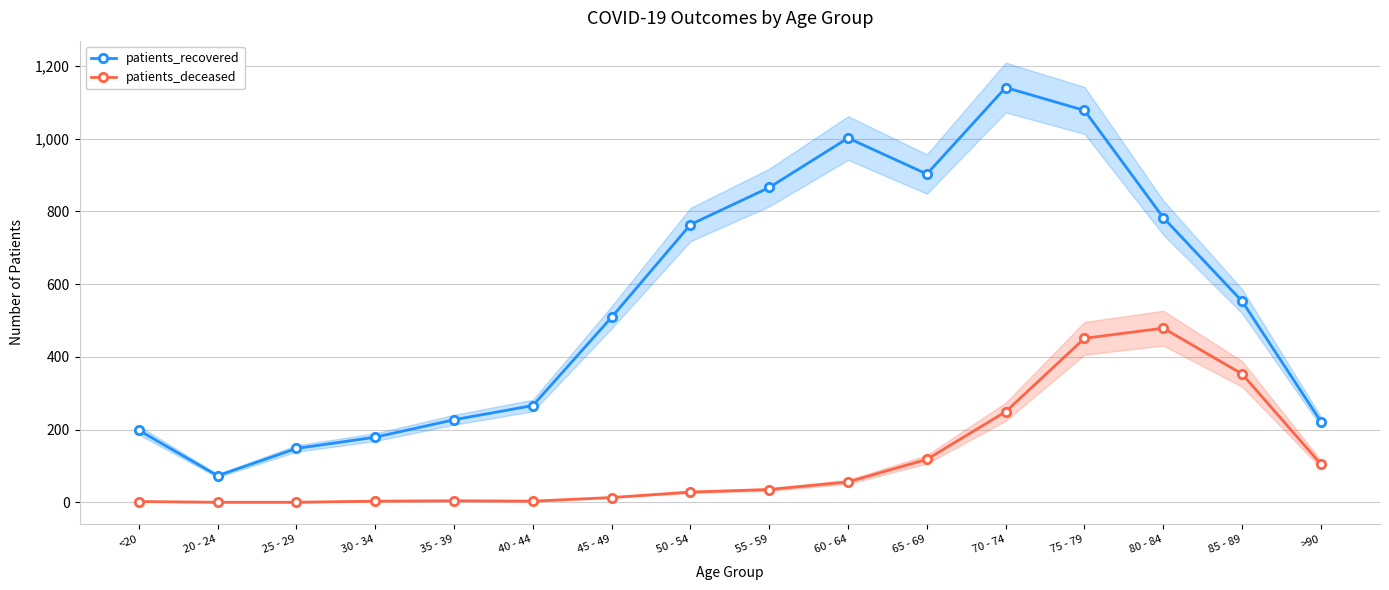

Reading left to right, list all the values displayed in this chart.

patients_recovered: <20=198	20 - 24=73	25 - 29=148	30 - 34=179	35 - 39=227	40 - 44=266	45 - 49=509	50 - 54=764	55 - 59=866	60 - 64=1002	65 - 69=903	70 - 74=1141	75 - 79=1078	80 - 84=783	85 - 89=553	>90=222
patients_deceased: <20=2	20 - 24=0	25 - 29=0	30 - 34=3	35 - 39=4	40 - 44=3	45 - 49=13	50 - 54=28	55 - 59=35	60 - 64=56	65 - 69=118	70 - 74=249	75 - 79=451	80 - 84=479	85 - 89=353	>90=105